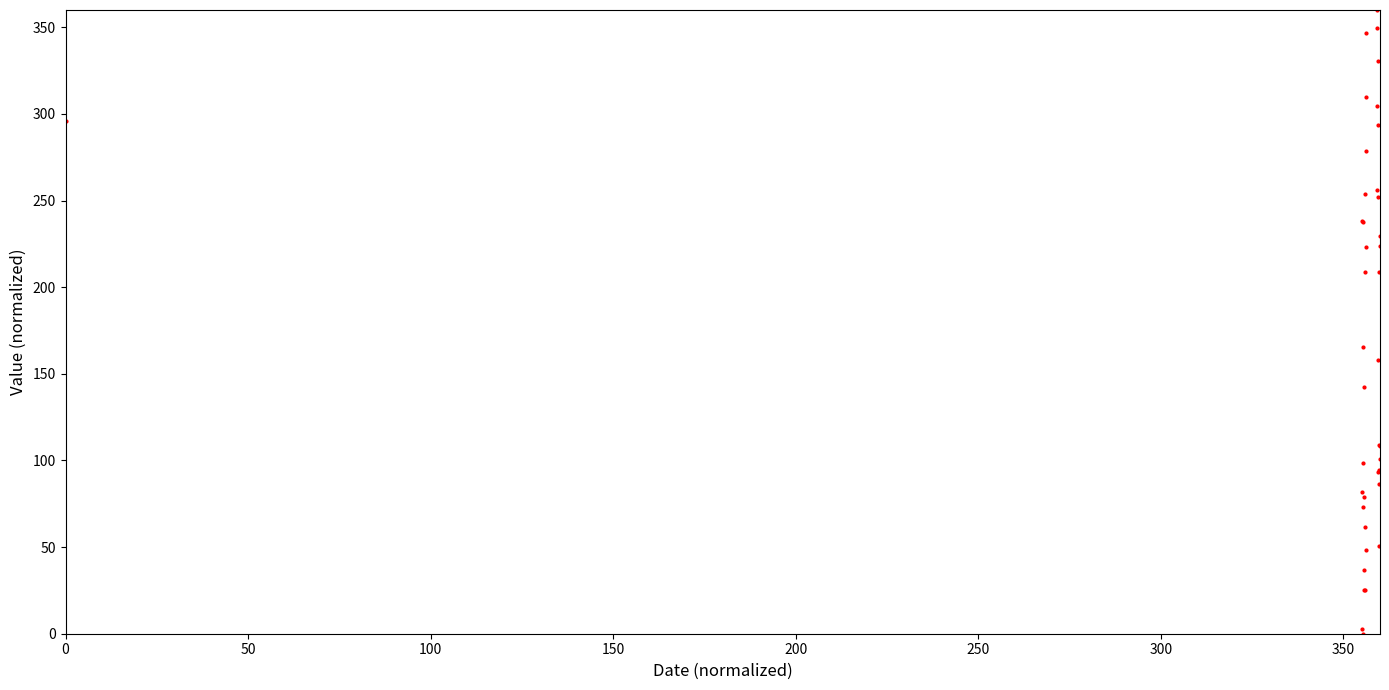

What Y value in the scatter plot is closest to 180?

165.5